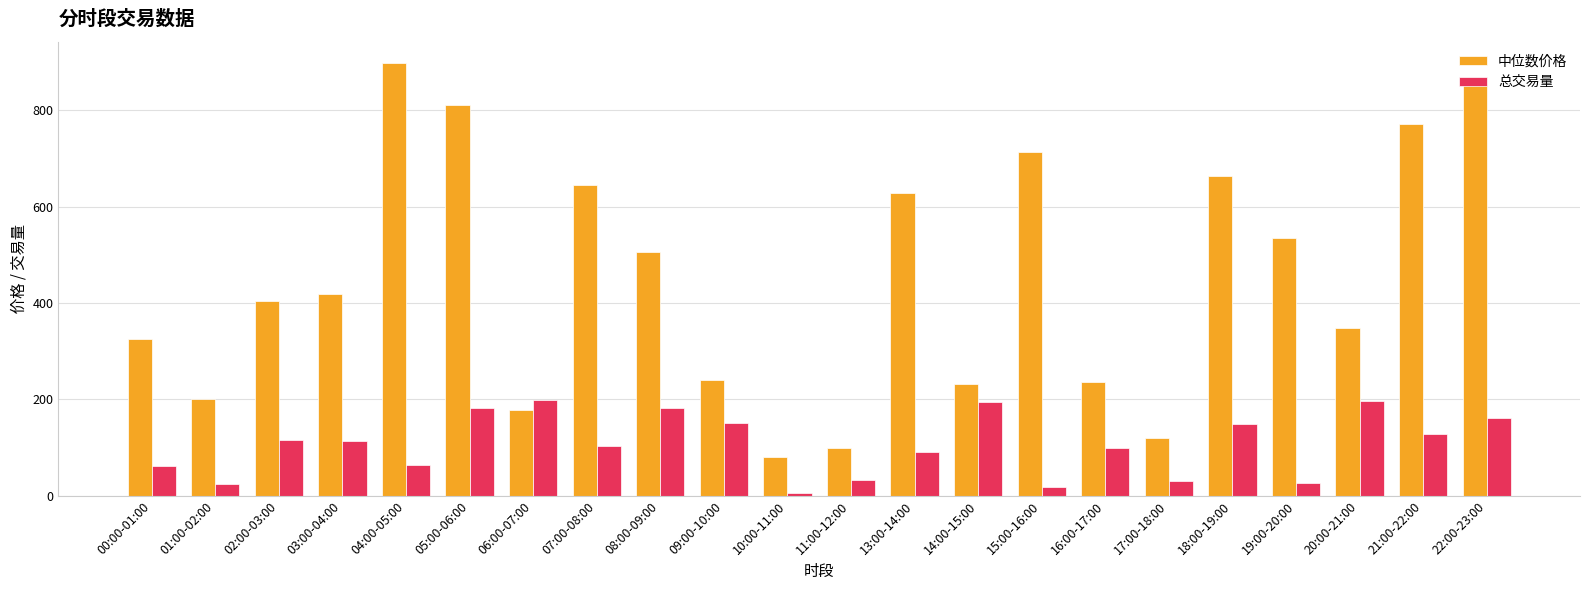

What are all the series names shown in the legend?

中位数价格, 总交易量